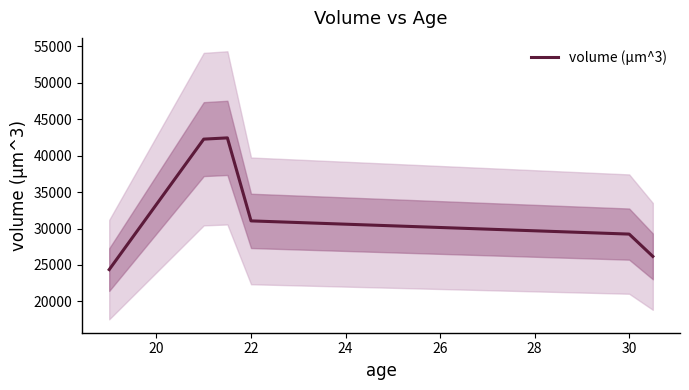

What is the highest value of the volume (µm^3) series?

42436.3